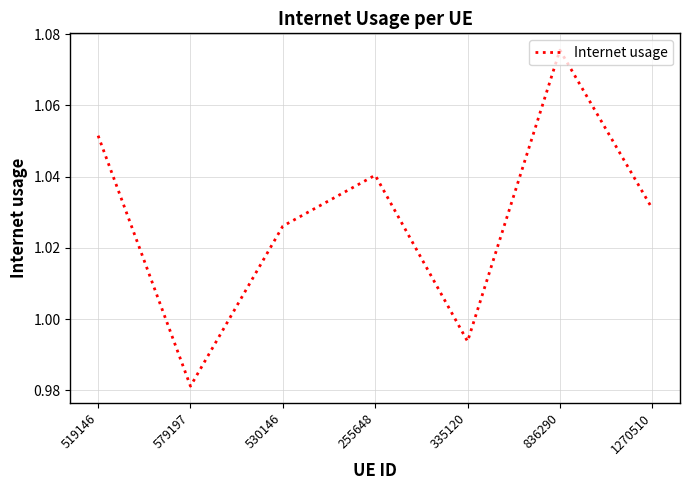

List the labels in order of value, smallest first.

579197, 335120, 530146, 1270510, 255648, 519146, 836290